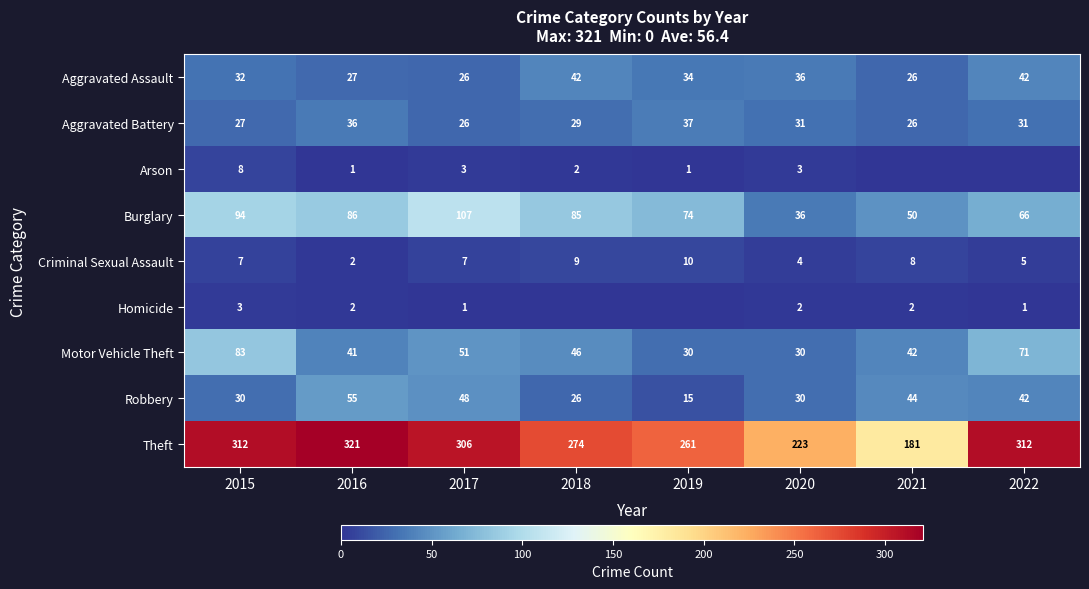

Count the Criminal Sexual Assault values in the range 5 to 9.

5